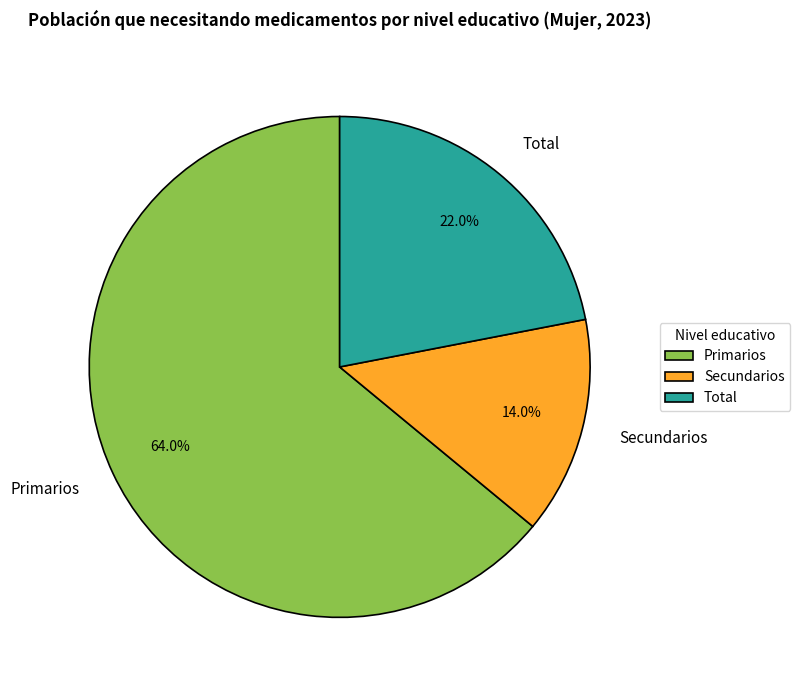

To the nearest percent, what percentage of the pie is Secundarios?

14%